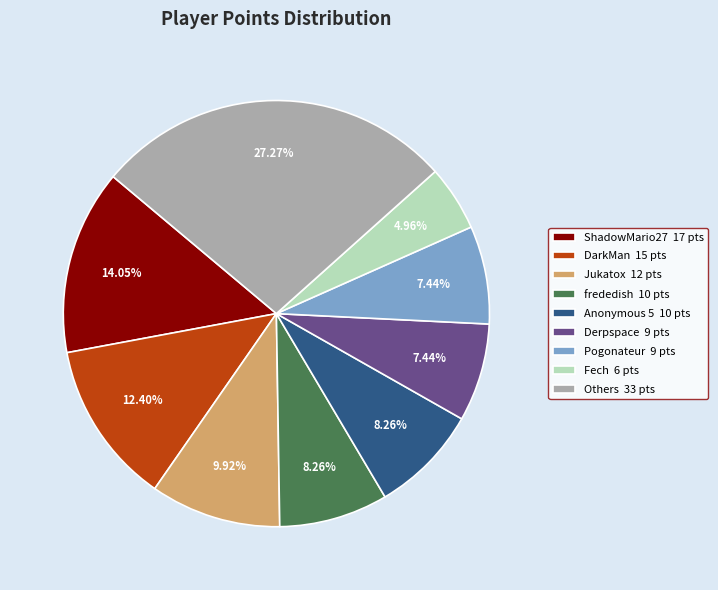

Count the number of slices in the pie.

9